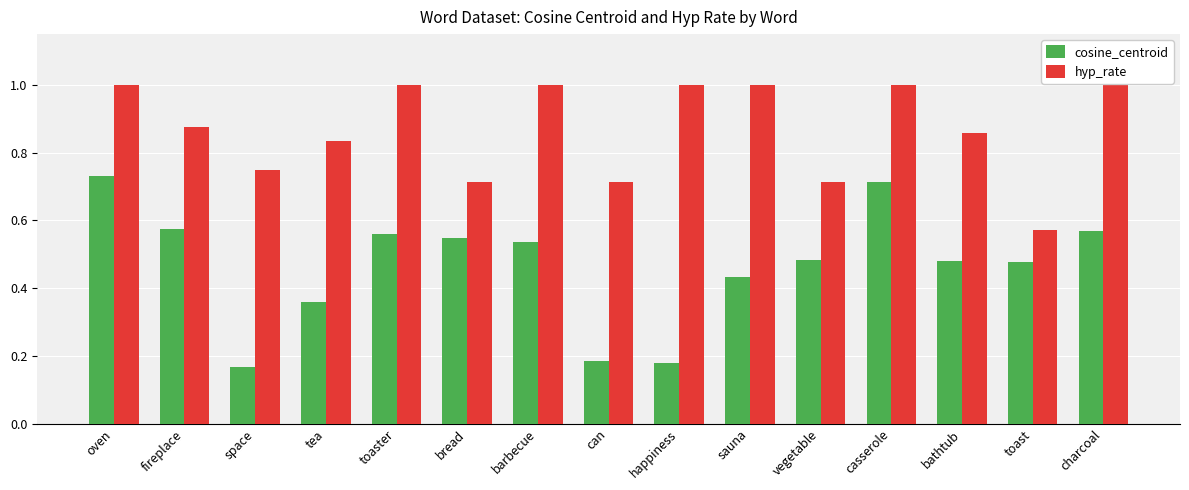

Between toaster and happiness, which series saw the biggest shift?

cosine_centroid